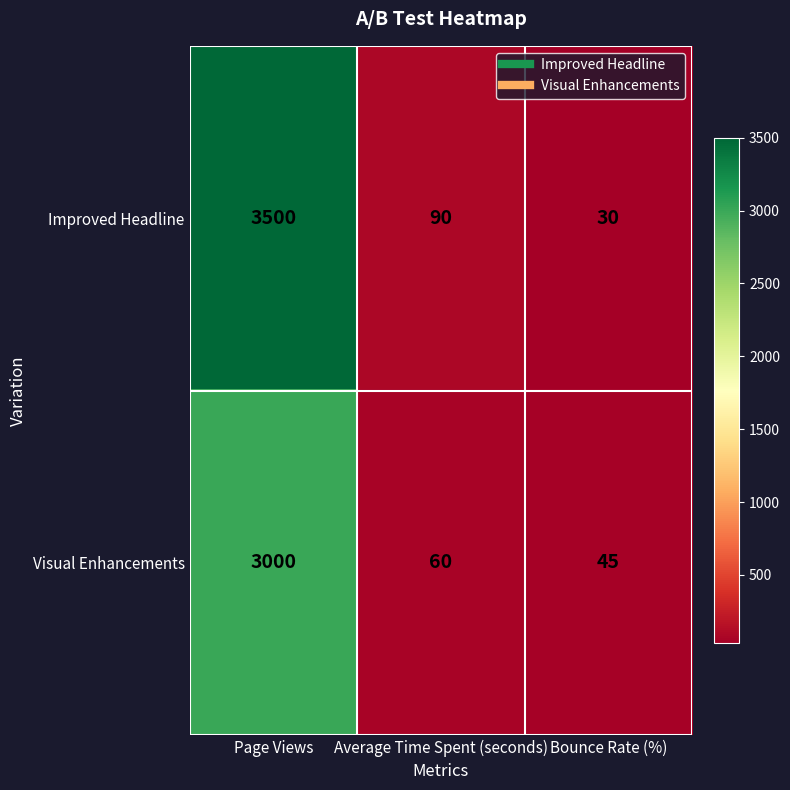

Reading right to left, extract all data points from this chart.

Improved Headline: Bounce Rate (%)=30	Average Time Spent (seconds)=90	Page Views=3500
Visual Enhancements: Bounce Rate (%)=45	Average Time Spent (seconds)=60	Page Views=3000